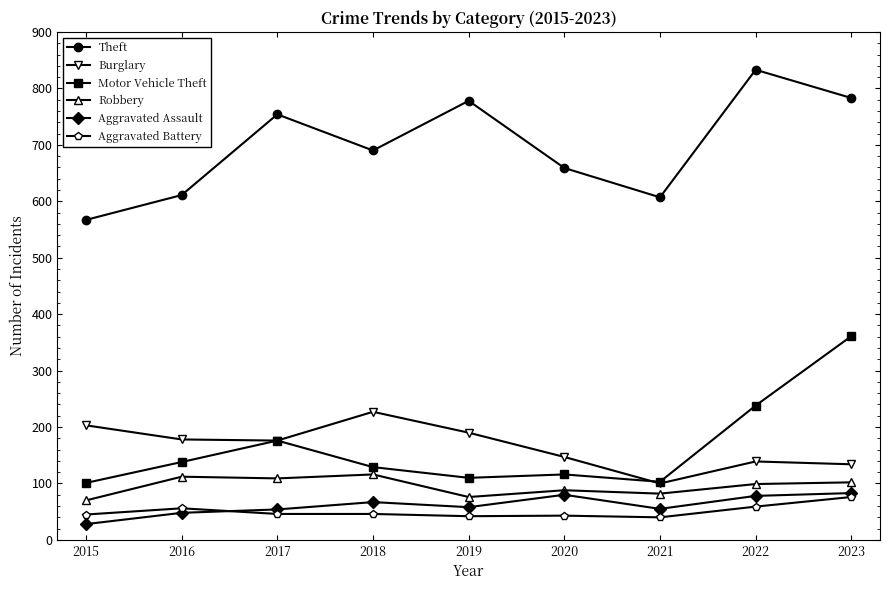

True or false: Motor Vehicle Theft and Theft cross at least once.

False